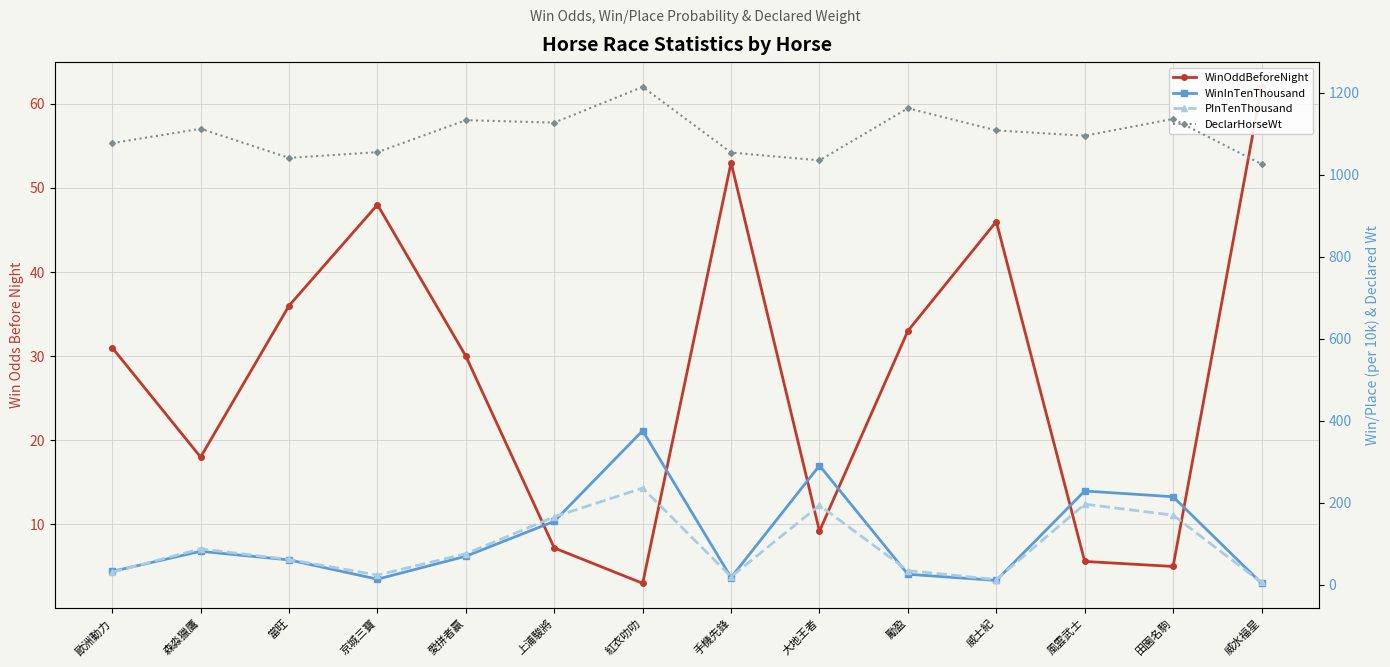

True or false: PInTenThousand and WinInTenThousand cross at least once.

True